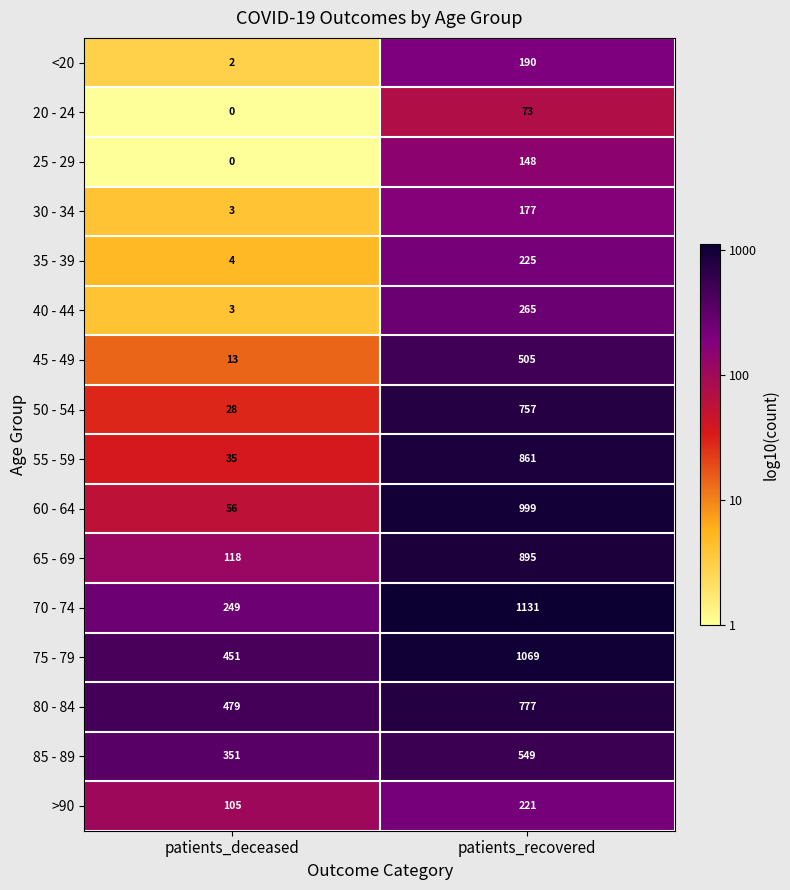

At which category is the sum across all series the highest?

patients_recovered